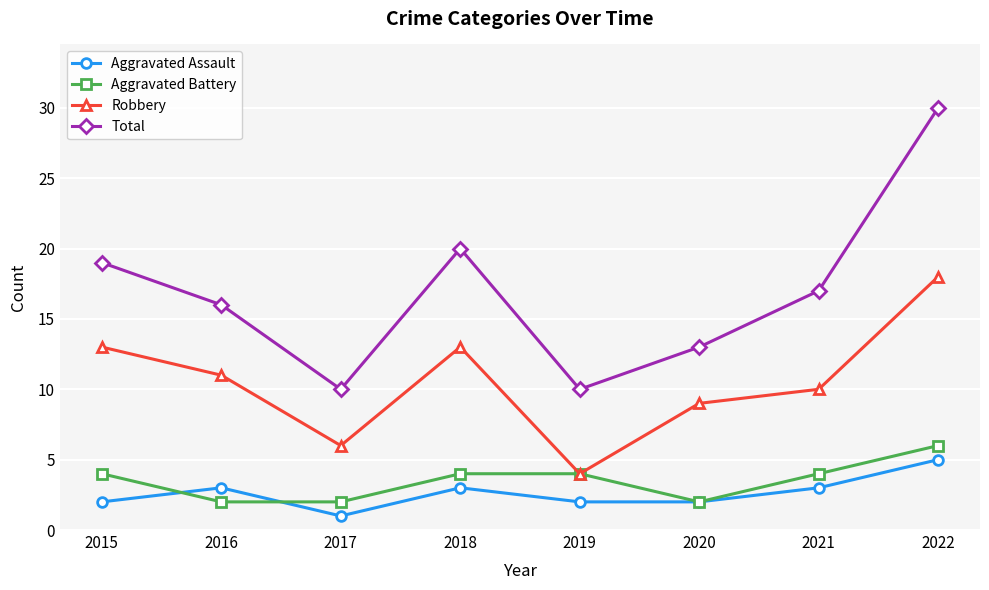

At 2017, list the series in order from smallest to largest.

Aggravated Assault, Aggravated Battery, Robbery, Total